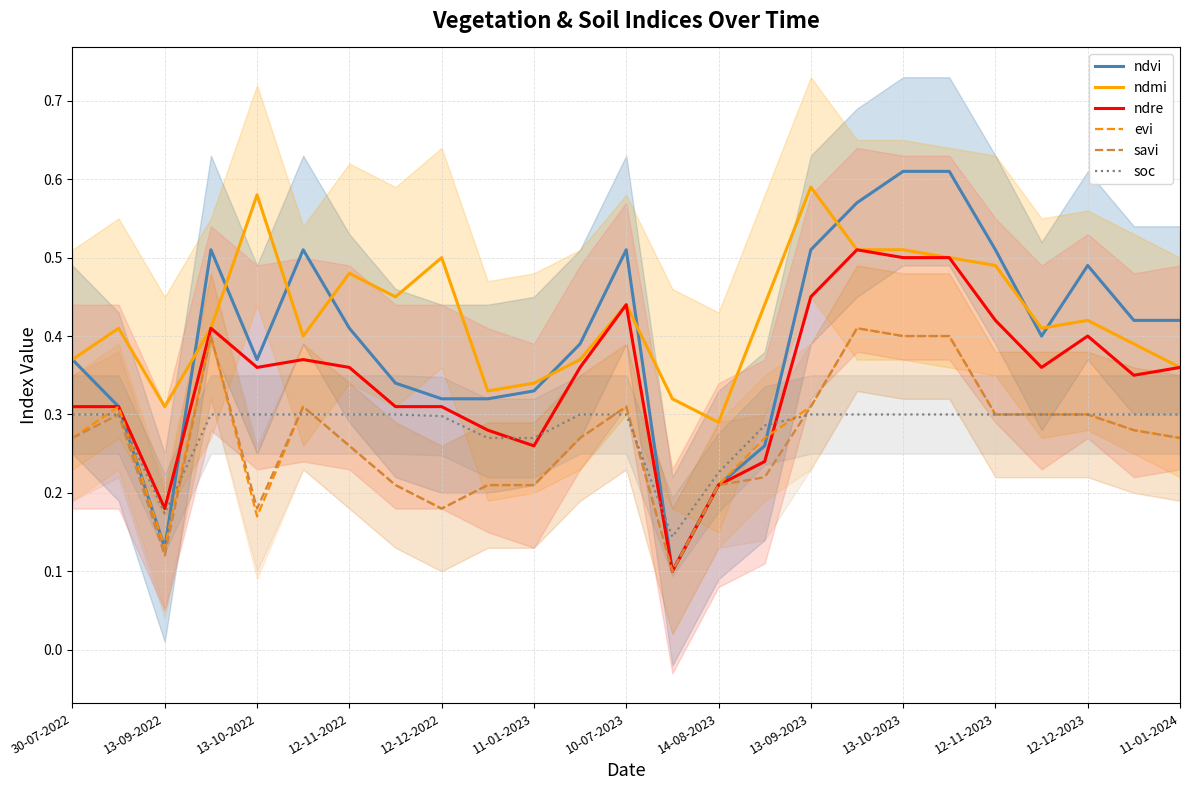

What is the lowest value of the ndre series?

0.1